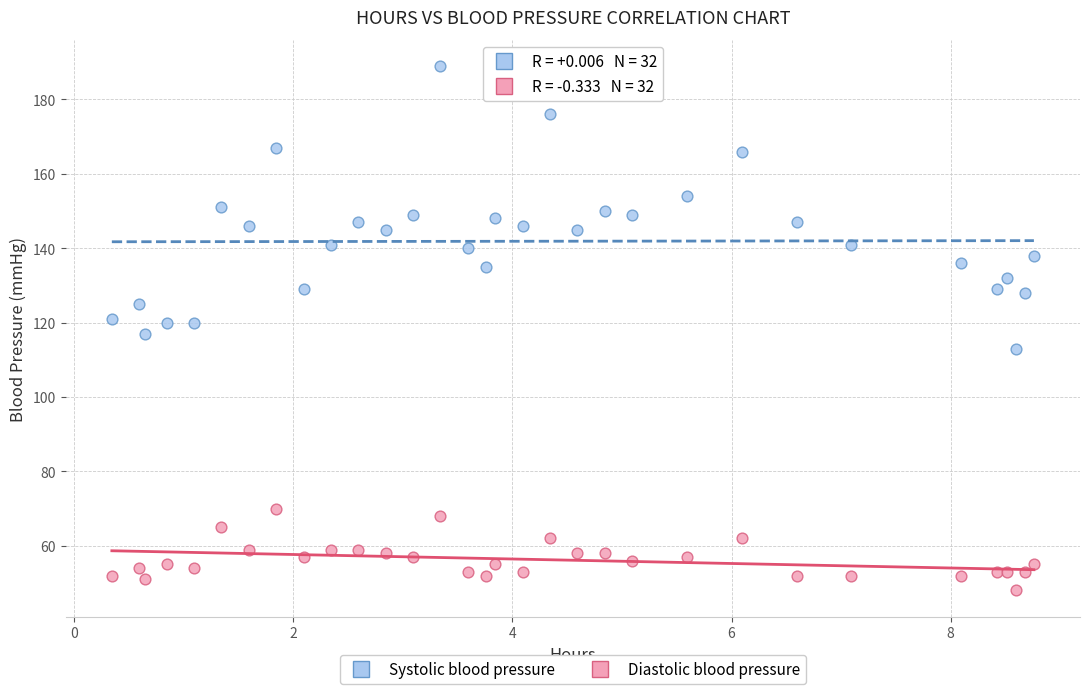

Which series has the largest Y range (max minus min)?

Systolic blood pressure